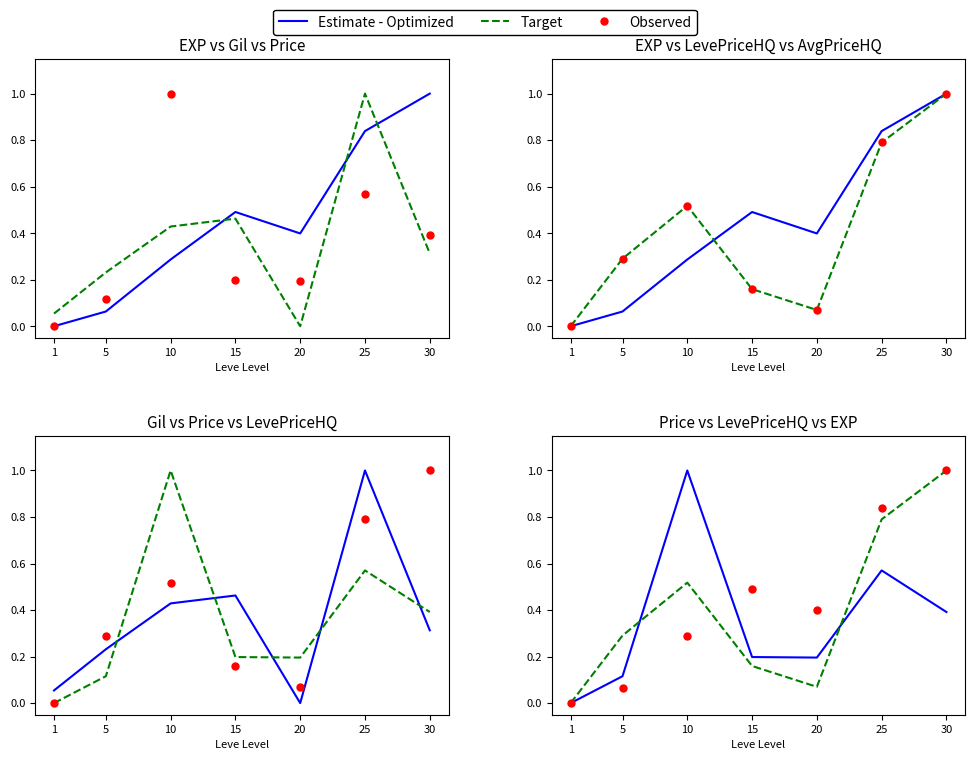

At which category is the sum across all series the highest?

30